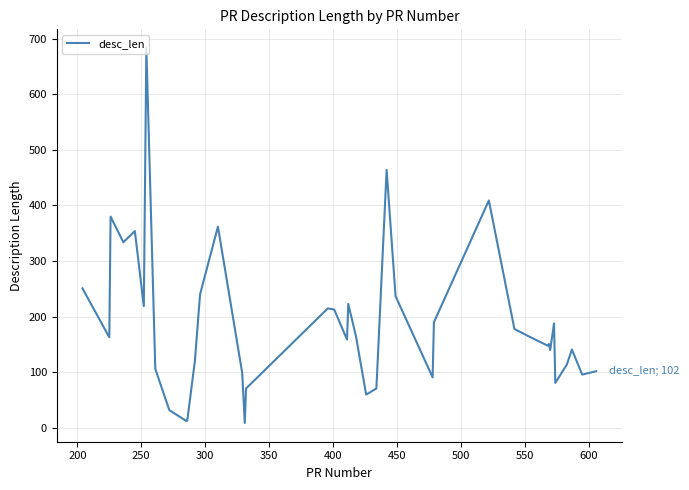

What is the difference between the maximum and minimum values?

674